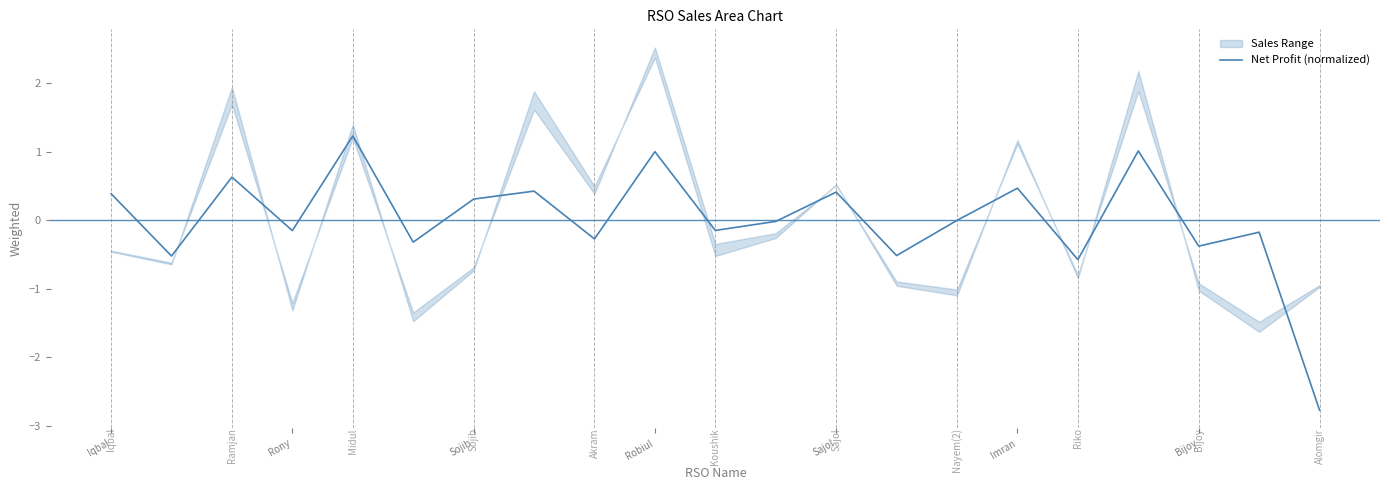

What is the highest value of the Net Profit (normalized) series?

1.2